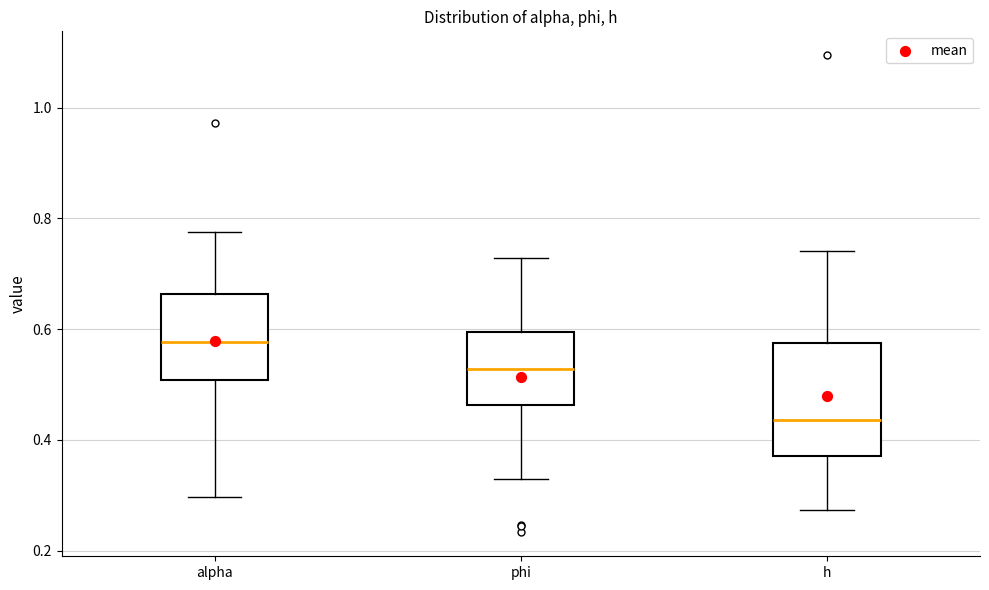

Comparing the boxes themselves (not the whiskers), which one is the tallest?

h